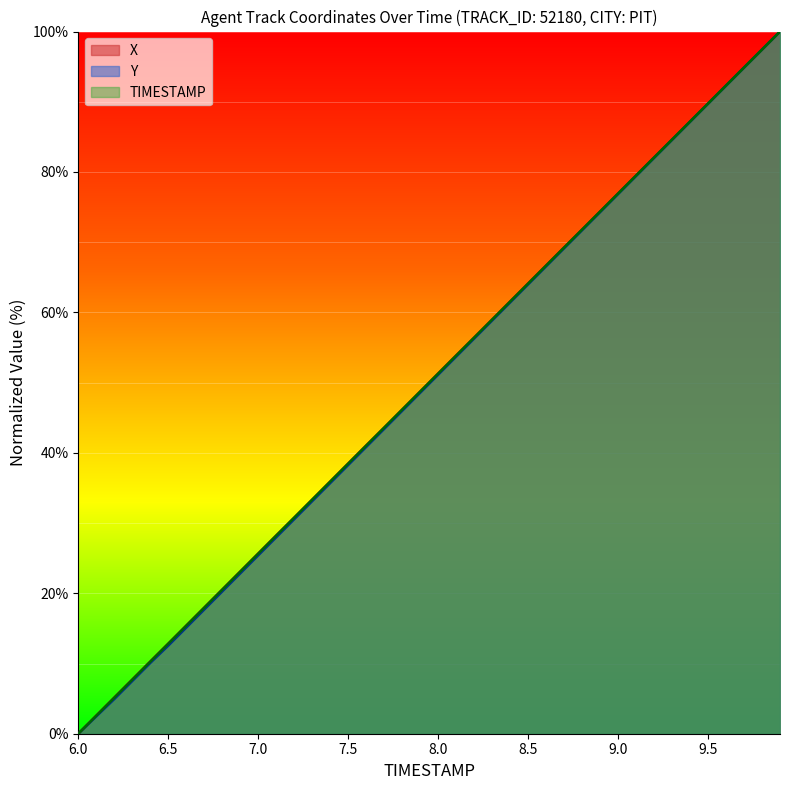

Reading right to left, what are all the values shown in this chart?

TIMESTAMP: 9.9=100.0	9.8=97.4	9.7=94.9	9.6=92.3	9.5=89.7	9.4=87.2	9.3=84.6	9.2=82.1	9.1=79.5	9.0=76.9	8.9=74.4	8.8=71.8	8.7=69.2	8.6=66.7	8.5=64.1	8.4=61.5	8.3=59.0	8.2=56.4	8.1=53.8	8.0=51.3	7.9=48.7	7.8=46.2	7.7=43.6	7.6=41.0	7.5=38.5	7.4=35.9	7.3=33.3	7.2=30.8	7.1=28.2	7.0=25.6	6.9=23.1	6.8=20.5	6.7=17.9	6.6=15.4	6.5=12.8	6.4=10.3	6.3=7.7	6.2=5.1	6.1=2.6	6.0=0.0
X: 9.9=100.0	9.8=97.4	9.7=94.9	9.6=92.3	9.5=89.8	9.4=87.2	9.3=84.6	9.2=82.1	9.1=79.5	9.0=76.9	8.9=74.4	8.8=71.8	8.7=69.3	8.6=66.7	8.5=64.1	8.4=61.5	8.3=59.0	8.2=56.4	8.1=53.9	8.0=51.3	7.9=48.7	7.8=46.2	7.7=43.6	7.6=41.0	7.5=38.5	7.4=35.9	7.3=33.3	7.2=30.8	7.1=28.2	7.0=25.7	6.9=23.1	6.8=20.5	6.7=18.0	6.6=15.4	6.5=12.8	6.4=10.3	6.3=7.7	6.2=5.1	6.1=2.6	6.0=0.0
Y: 9.9=100.0	9.8=97.4	9.7=94.9	9.6=92.3	9.5=89.7	9.4=87.1	9.3=84.6	9.2=82.0	9.1=79.4	9.0=76.8	8.9=74.3	8.8=71.7	8.7=69.1	8.6=66.6	8.5=64.0	8.4=61.4	8.3=58.8	8.2=56.3	8.1=53.7	8.0=51.1	7.9=48.6	7.8=46.0	7.7=43.4	7.6=40.8	7.5=38.3	7.4=35.7	7.3=33.1	7.2=30.5	7.1=28.0	7.0=25.4	6.9=22.8	6.8=20.3	6.7=17.7	6.6=15.1	6.5=12.5	6.4=10.1	6.3=7.5	6.2=4.9	6.1=2.5	6.0=0.0